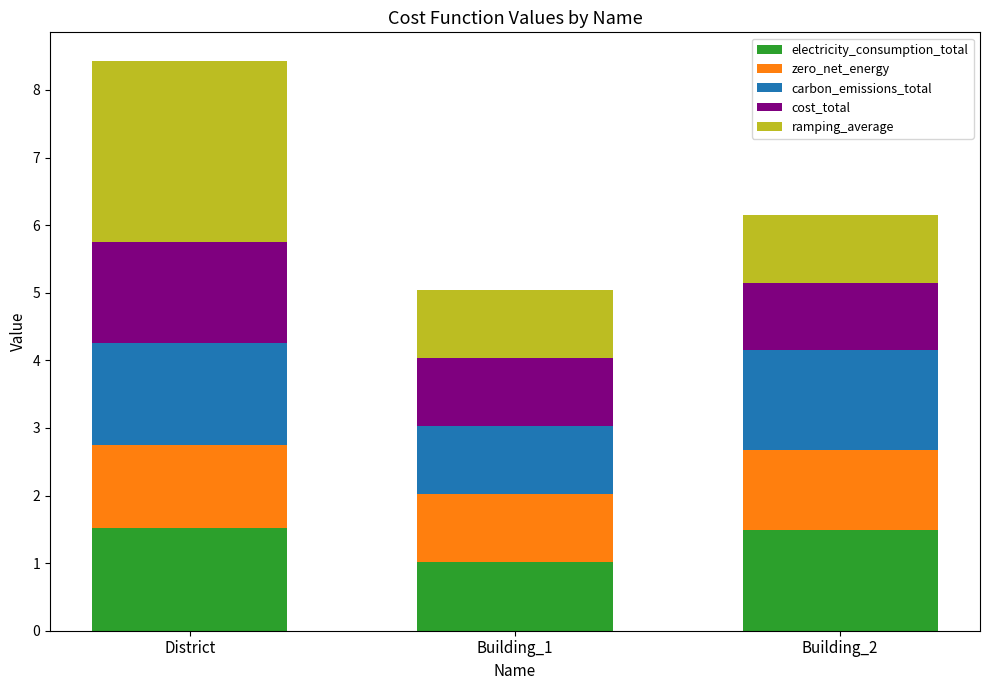

What is the difference between the maximum and minimum values in the electricity_consumption_total series?

0.5